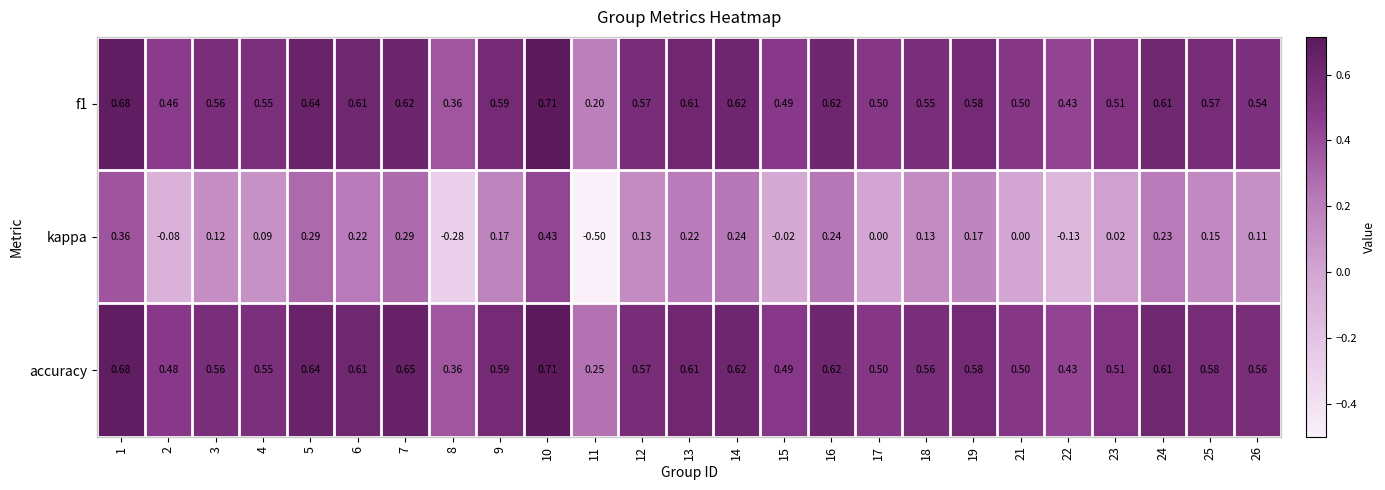

What is the difference between the highest and lowest values at 4?

0.5